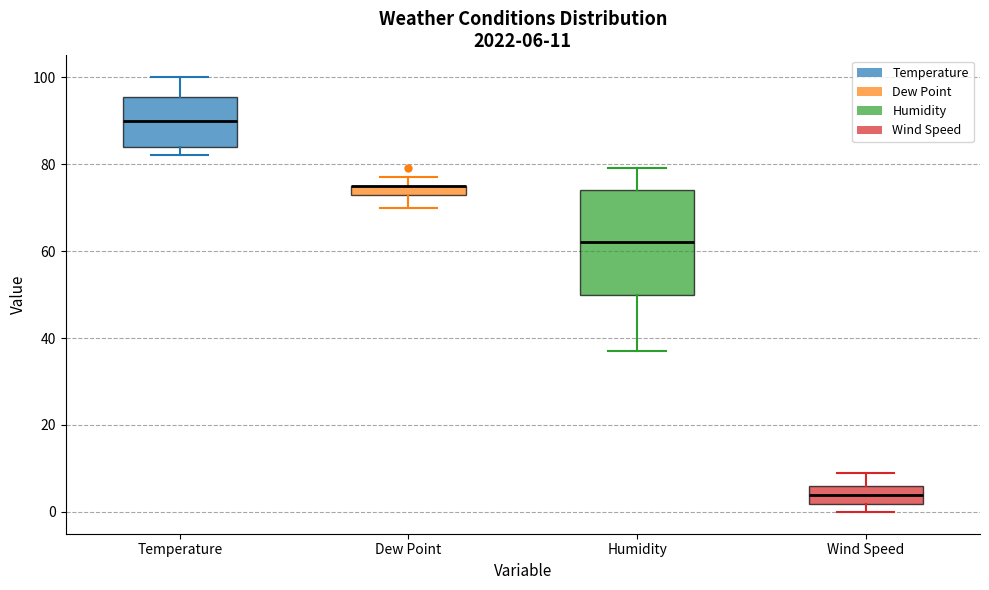

Comparing the boxes themselves (not the whiskers), which one is the tallest?

Humidity